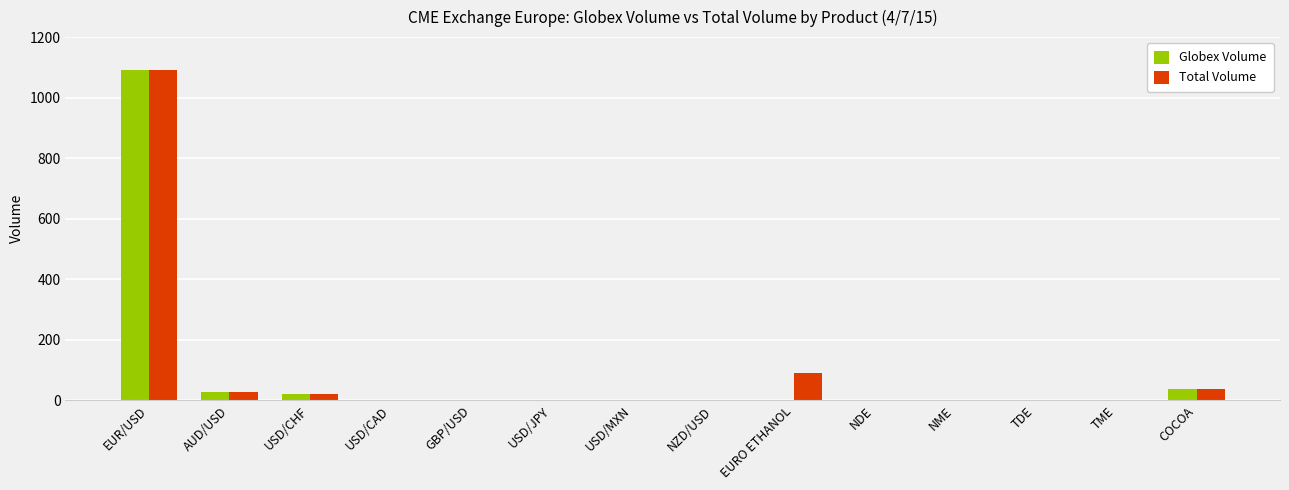

How many data points in Total Volume are above 0?

5